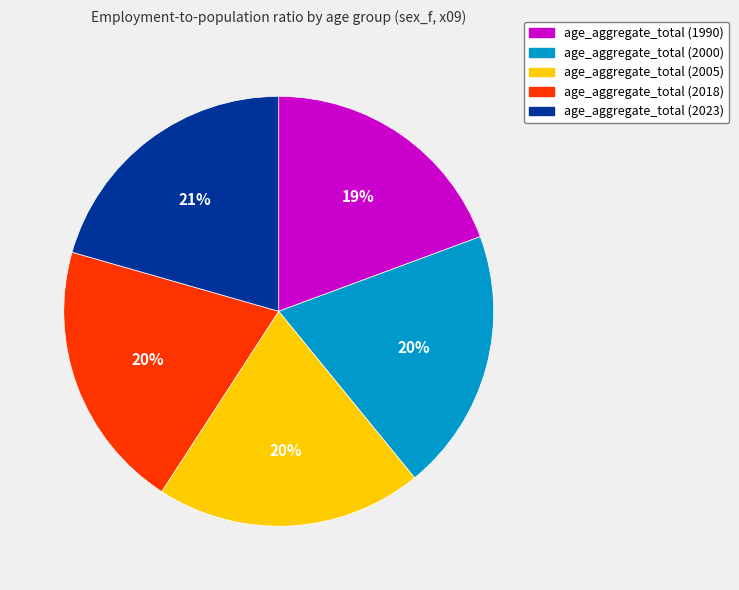

What is the ratio of the value at age_aggregate_total (2000) to the value at age_aggregate_total (2023)?

1.0